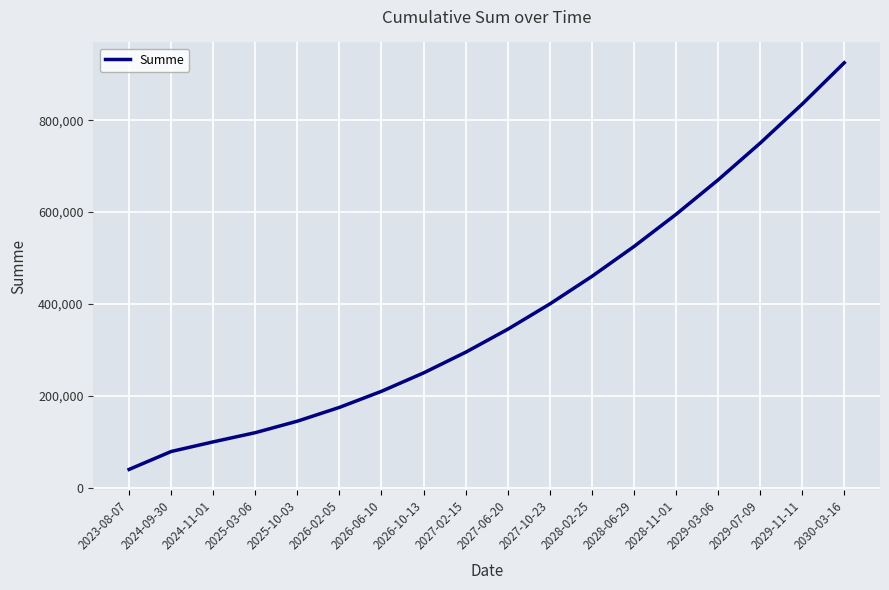

Which label corresponds to the largest value in the chart?

2030-03-16